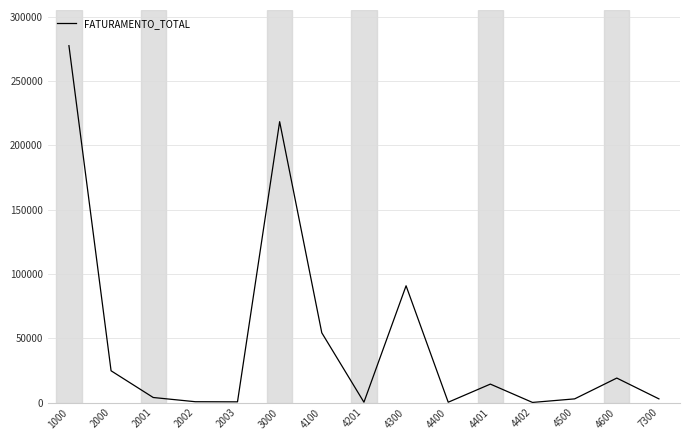

True or false: the data shows 54178.1 at 4100.

True